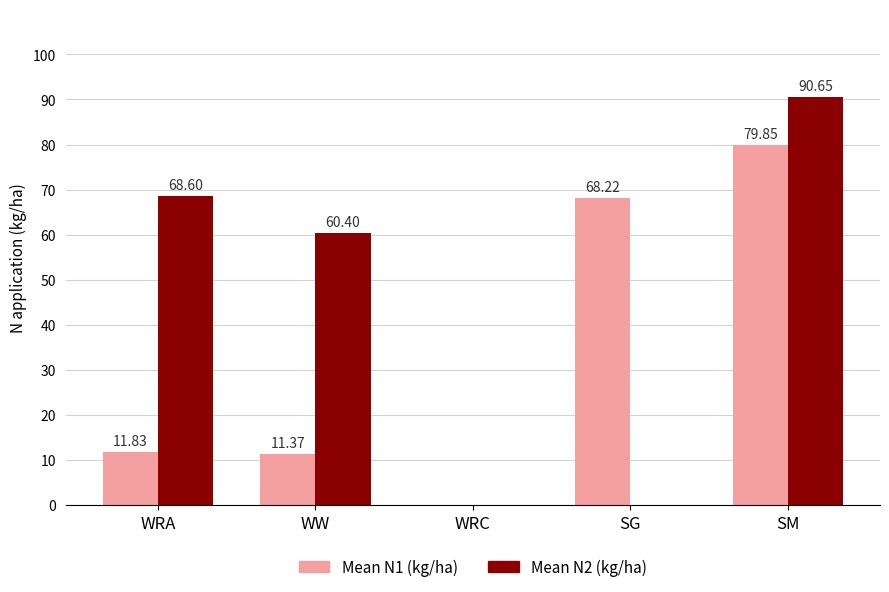

Which series changed the most between WRC and SG?

Mean N1 (kg/ha)